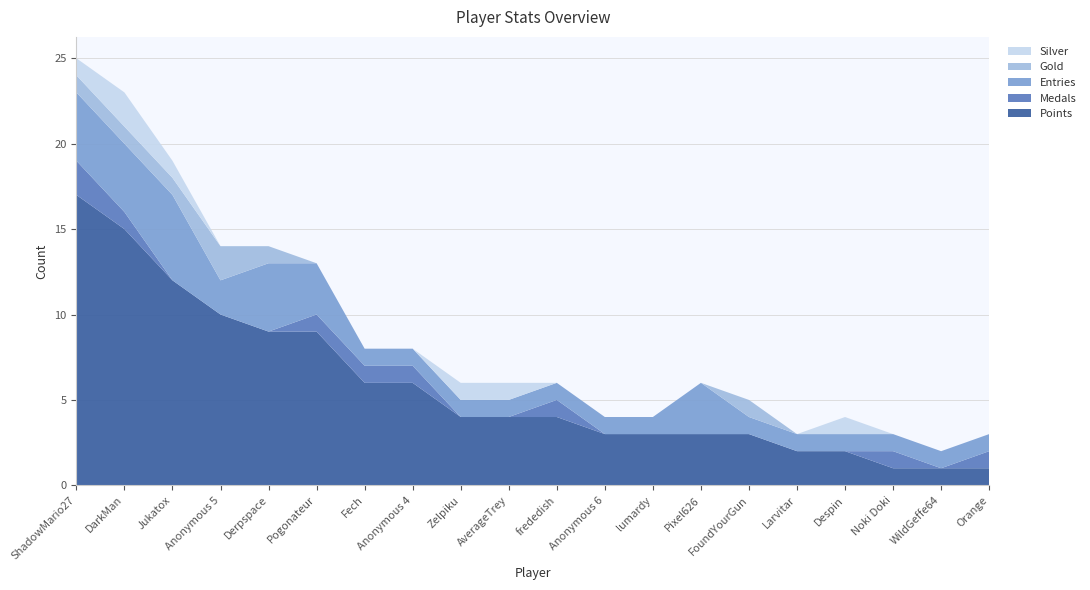

Reading right to left, transcribe all the data shown in this chart.

Points: Orange=1	WildGeffe64=1	Noki Doki=1	Despin=2	Larvitar=2	FoundYourGun=3	Pixel626=3	lumardy=3	Anonymous 6=3	frededish=4	AverageTrey=4	Zelpiku=4	Anonymous 4=6	Fech=6	Pogonateur=9	Derpspace=9	Anonymous 5=10	Jukatox=12	DarkMan=15	ShadowMario27=17
Medals: Orange=1	WildGeffe64=0	Noki Doki=1	Despin=0	Larvitar=0	FoundYourGun=0	Pixel626=0	lumardy=0	Anonymous 6=0	frededish=1	AverageTrey=0	Zelpiku=0	Anonymous 4=1	Fech=1	Pogonateur=1	Derpspace=0	Anonymous 5=0	Jukatox=0	DarkMan=1	ShadowMario27=2
Entries: Orange=1	WildGeffe64=1	Noki Doki=1	Despin=1	Larvitar=1	FoundYourGun=1	Pixel626=3	lumardy=1	Anonymous 6=1	frededish=1	AverageTrey=1	Zelpiku=1	Anonymous 4=1	Fech=1	Pogonateur=3	Derpspace=4	Anonymous 5=2	Jukatox=5	DarkMan=4	ShadowMario27=4
Gold: Orange=0	WildGeffe64=0	Noki Doki=0	Despin=0	Larvitar=0	FoundYourGun=1	Pixel626=0	lumardy=0	Anonymous 6=0	frededish=0	AverageTrey=0	Zelpiku=0	Anonymous 4=0	Fech=0	Pogonateur=0	Derpspace=1	Anonymous 5=2	Jukatox=1	DarkMan=1	ShadowMario27=1
Silver: Orange=0	WildGeffe64=0	Noki Doki=0	Despin=1	Larvitar=0	FoundYourGun=0	Pixel626=0	lumardy=0	Anonymous 6=0	frededish=0	AverageTrey=1	Zelpiku=1	Anonymous 4=0	Fech=0	Pogonateur=0	Derpspace=0	Anonymous 5=0	Jukatox=1	DarkMan=2	ShadowMario27=1